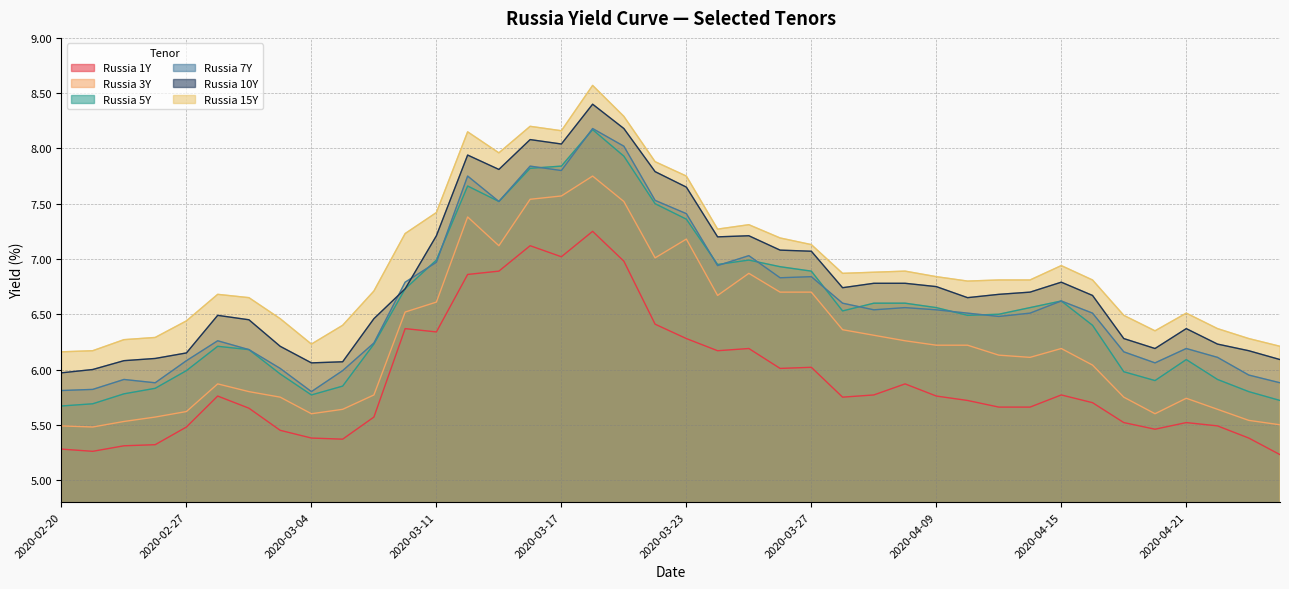

How many data points does each series have?

40